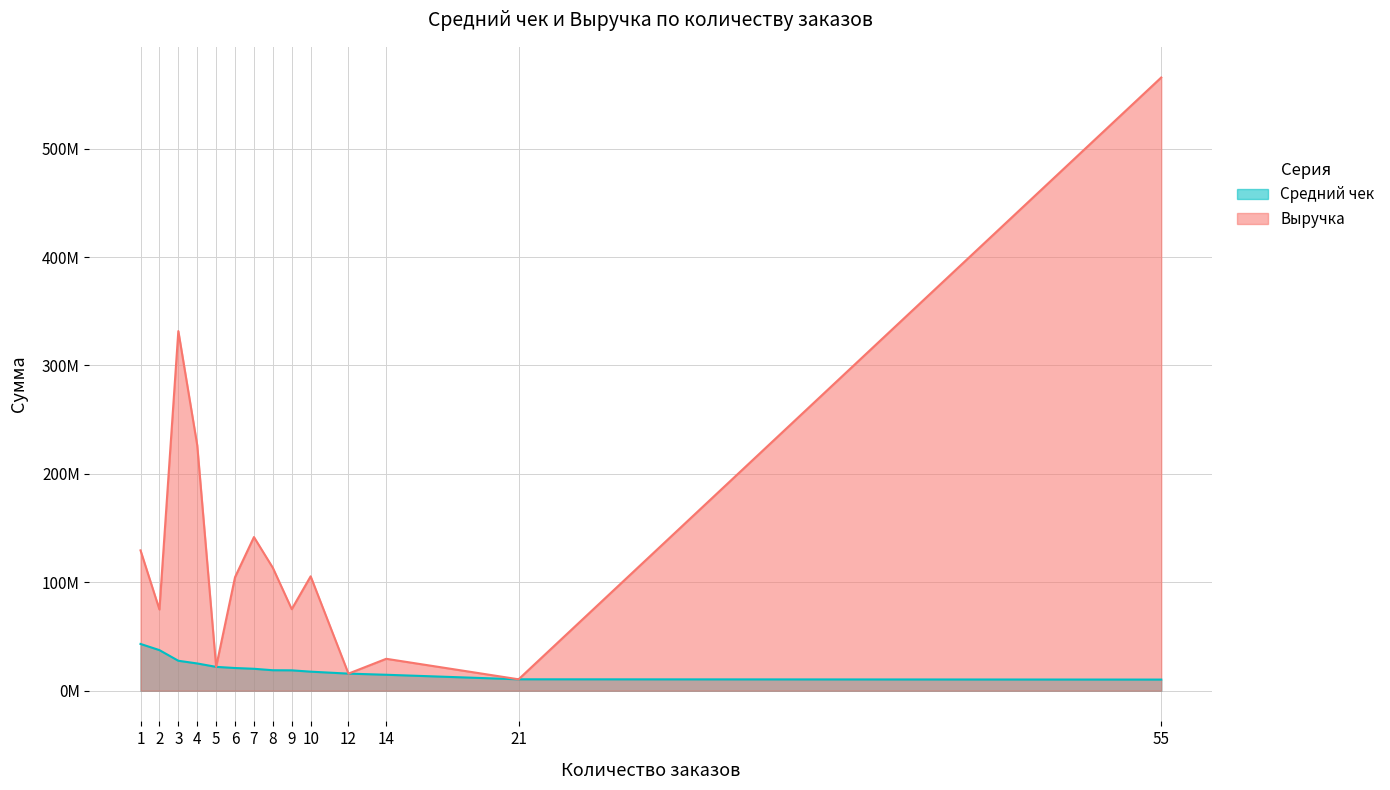

Which label corresponds to the largest value in the chart?

55